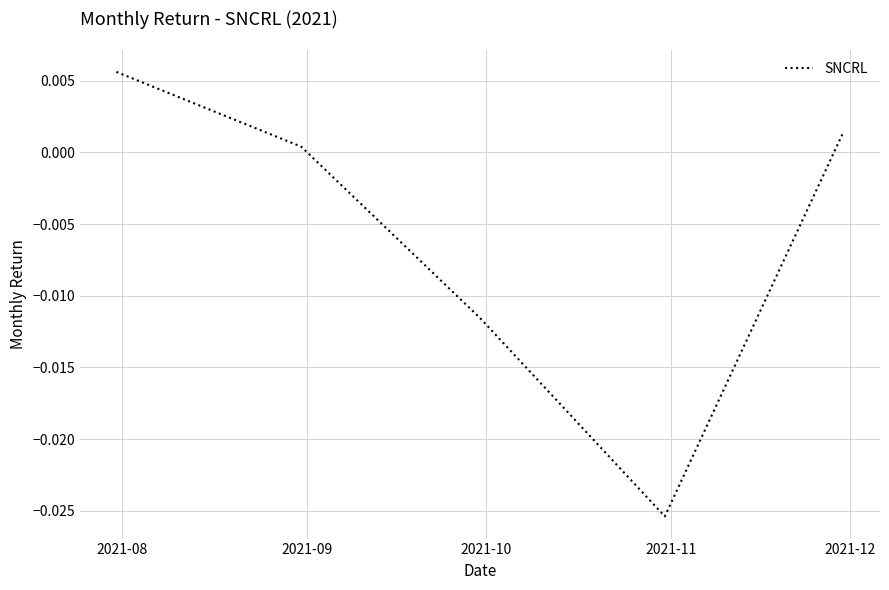

True or false: there are more than 2 points higher than both neighbors.

False